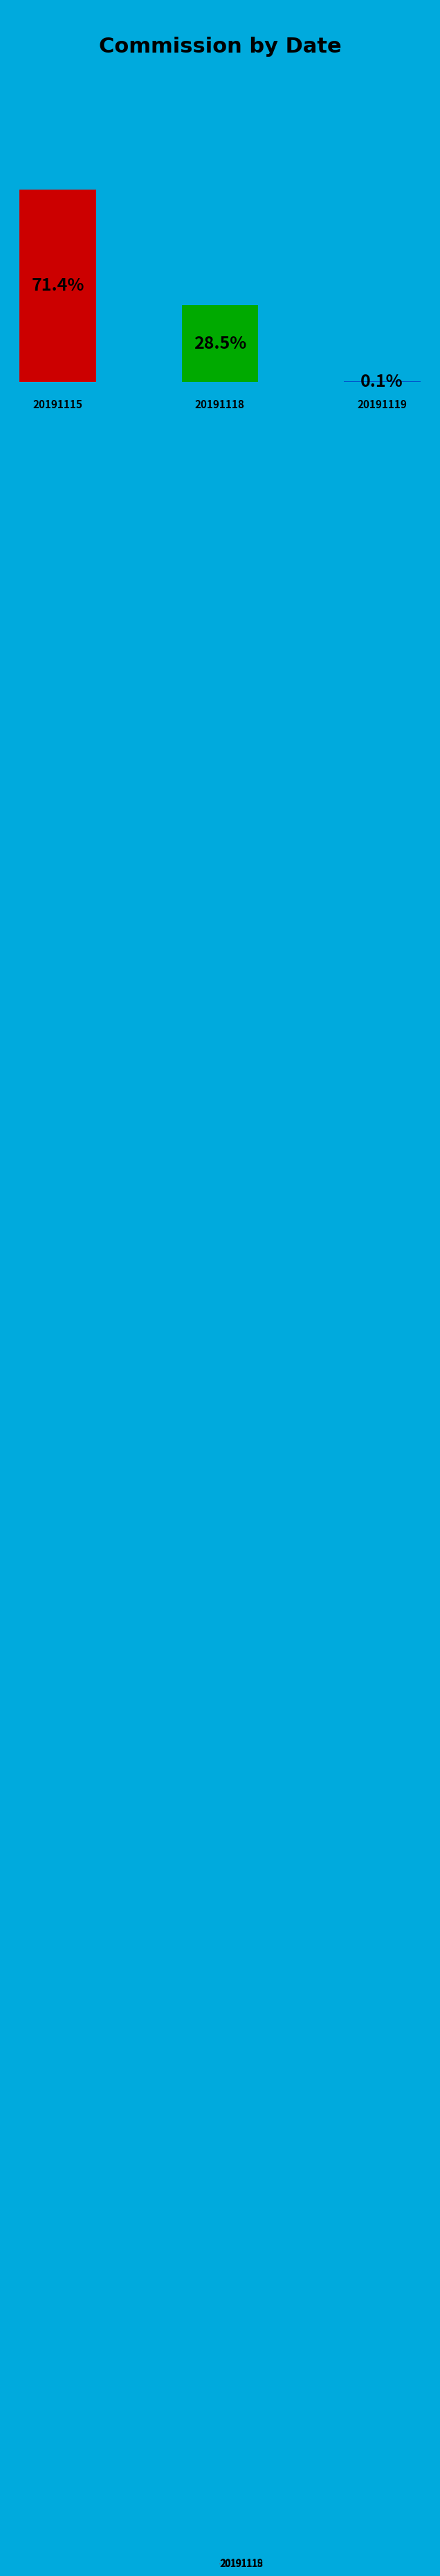

The 20191118 slice represents 28% of the pie. True or false?

True